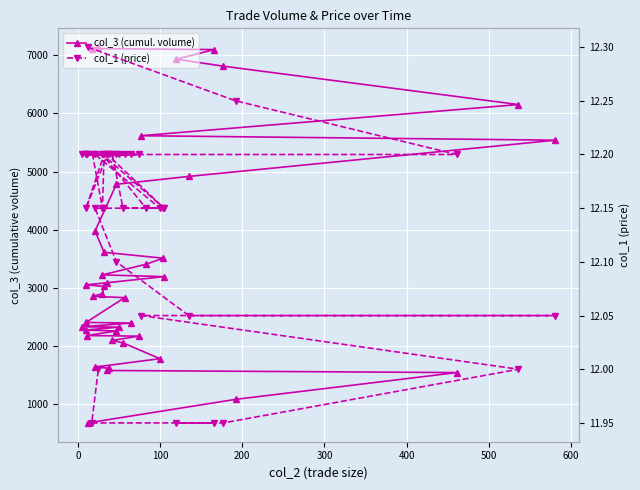

What is the maximum value shown in the chart?

7142.0